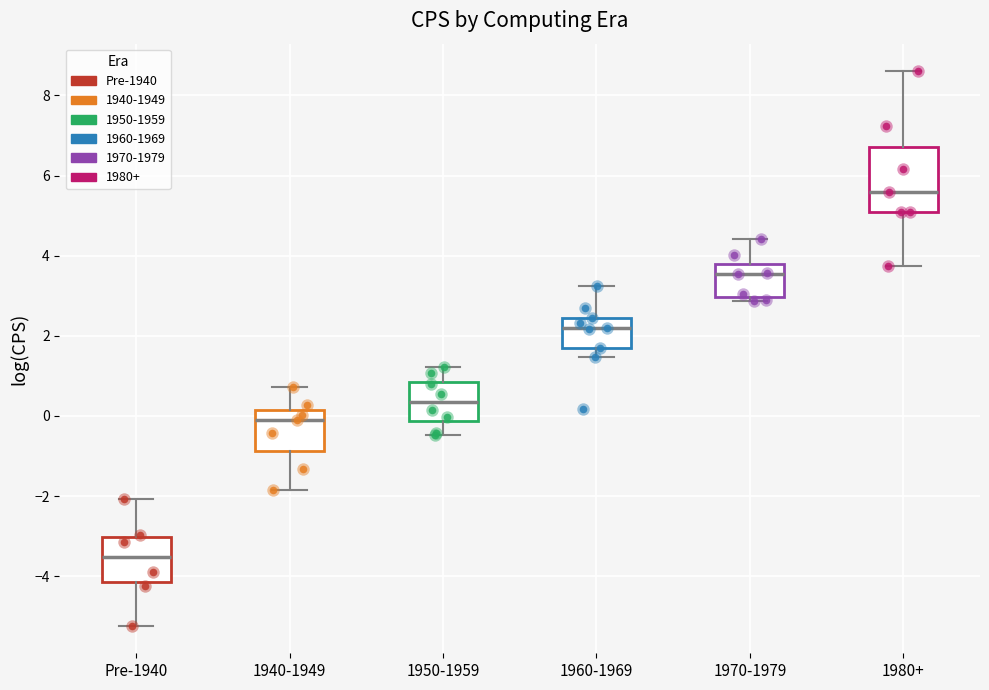

Reading left to right, transcribe this box plot: for each box, give where its median line is, the range the box spans, and where its two whiskers end, as read against the y-axis. The values are not printed on the chart, so give them approximately, as read against the axis.

Pre-1940: median -3.6, box -4.2 to -3.0, whiskers -5.2 to -2.0
1940-1949: median 0.0, box -0.8 to 0.2, whiskers -1.8 to 0.8
1950-1959: median 0.4, box -0.2 to 0.8, whiskers -0.4 to 1.2
1960-1969: median 2.2, box 1.6 to 2.4, whiskers 1.4 to 3.2
1970-1979: median 3.6, box 3.0 to 3.8, whiskers 2.8 to 4.4
1980+: median 5.6, box 5.2 to 6.8, whiskers 3.8 to 8.6